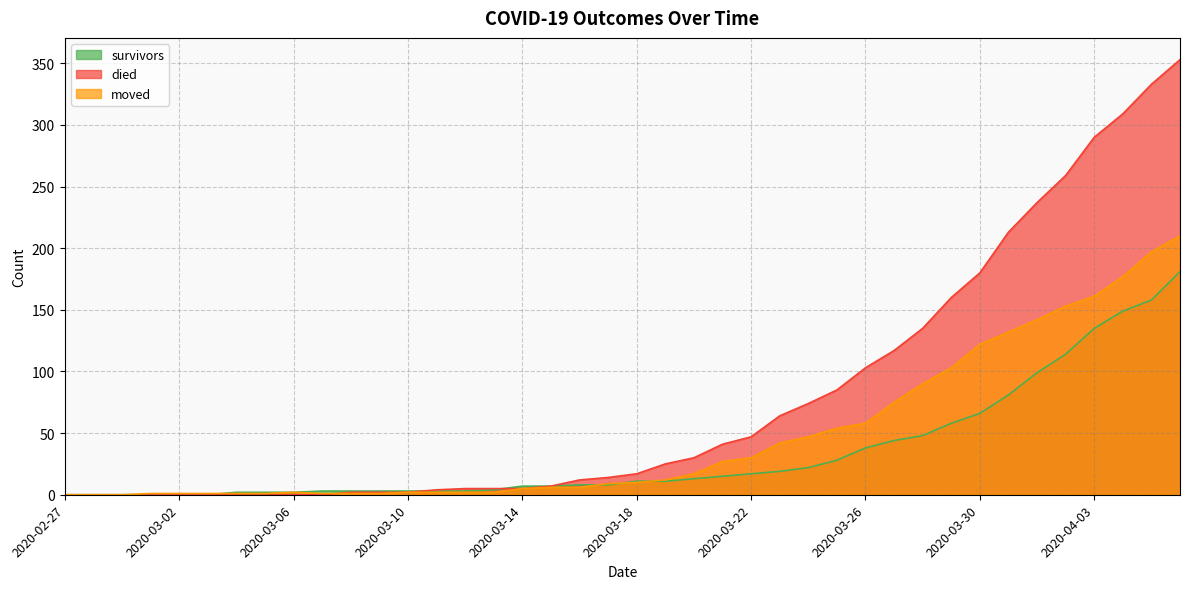

What value does the survivors series have at 2020-03-27, to the nearest 5?

45